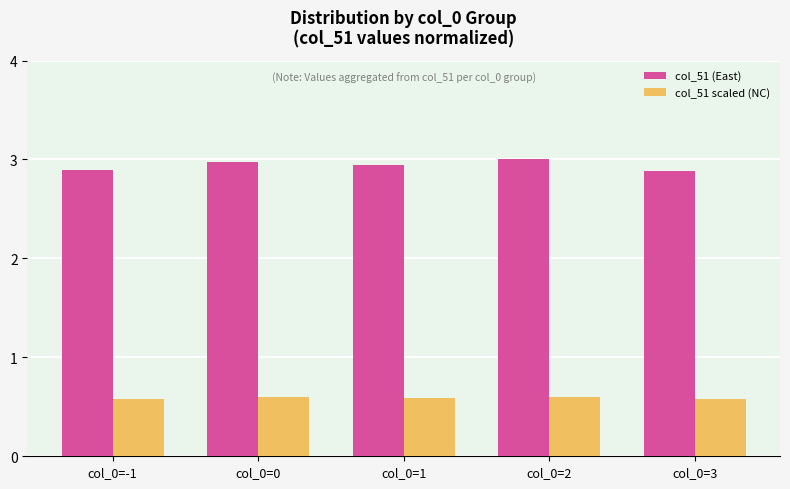

What is the lowest value of the col_51 scaled (NC) series?

0.6